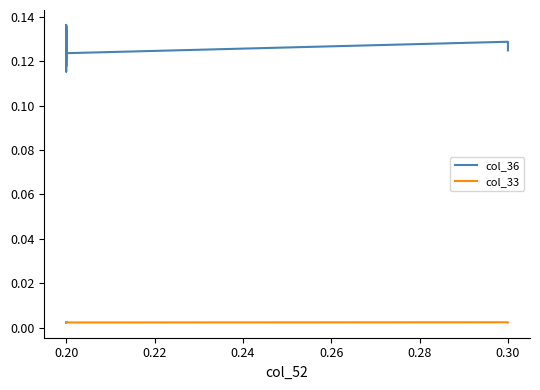

At how many categories does at least one series exceed 0?

21